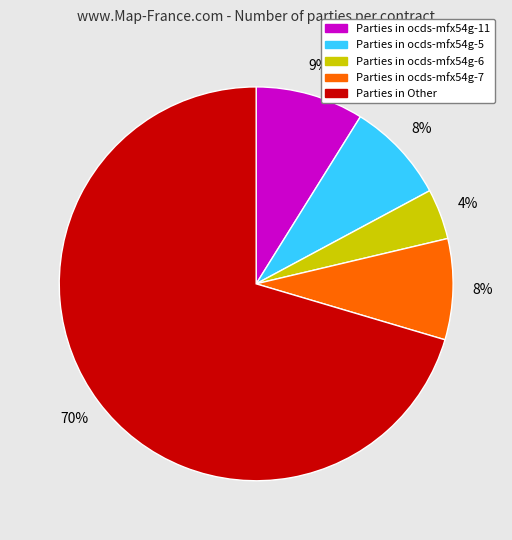

Count the number of slices in the pie.

5